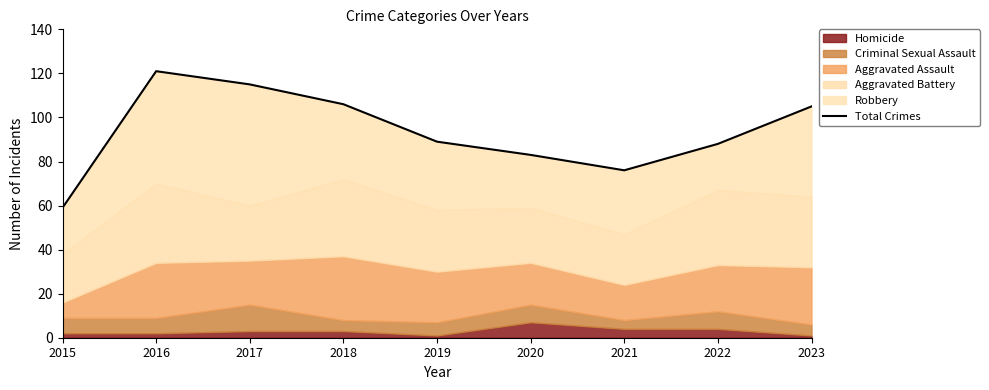

True or false: the data shows 88 at 2022.

True